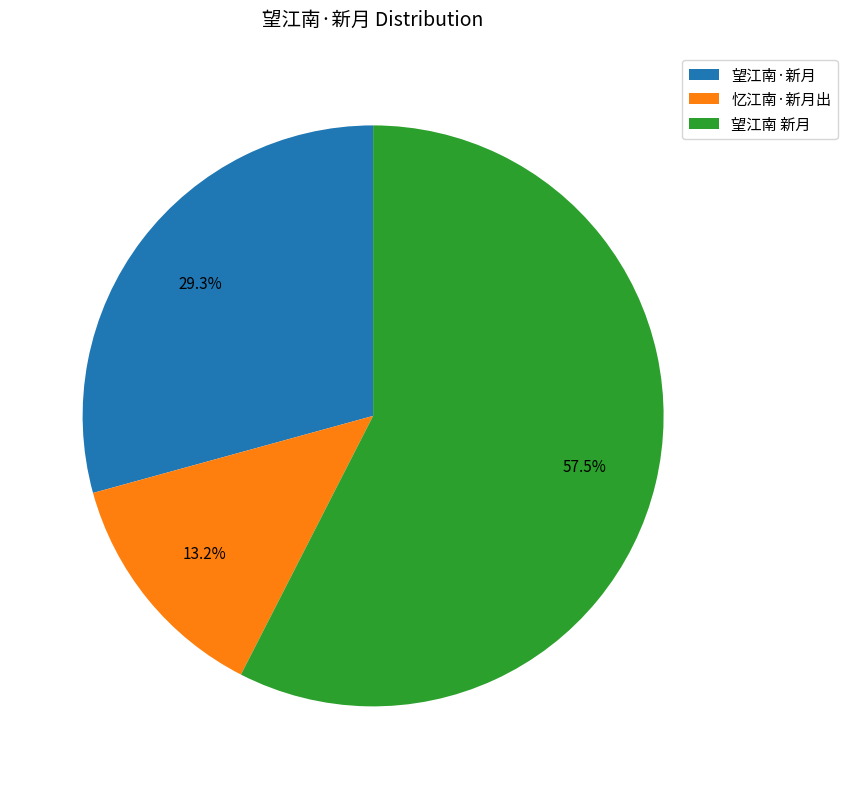

What is the smallest slice in the pie chart?

忆江南·新月出